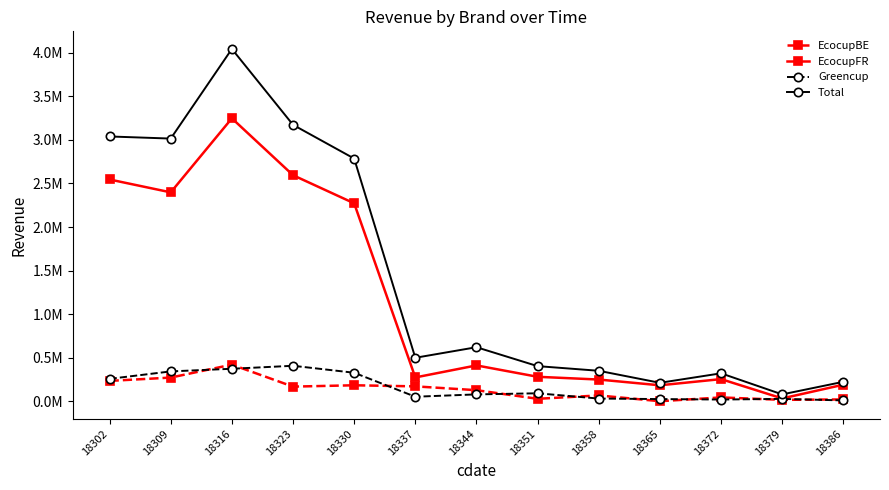

True or false: Total has more than 2 interior local peaks.

True